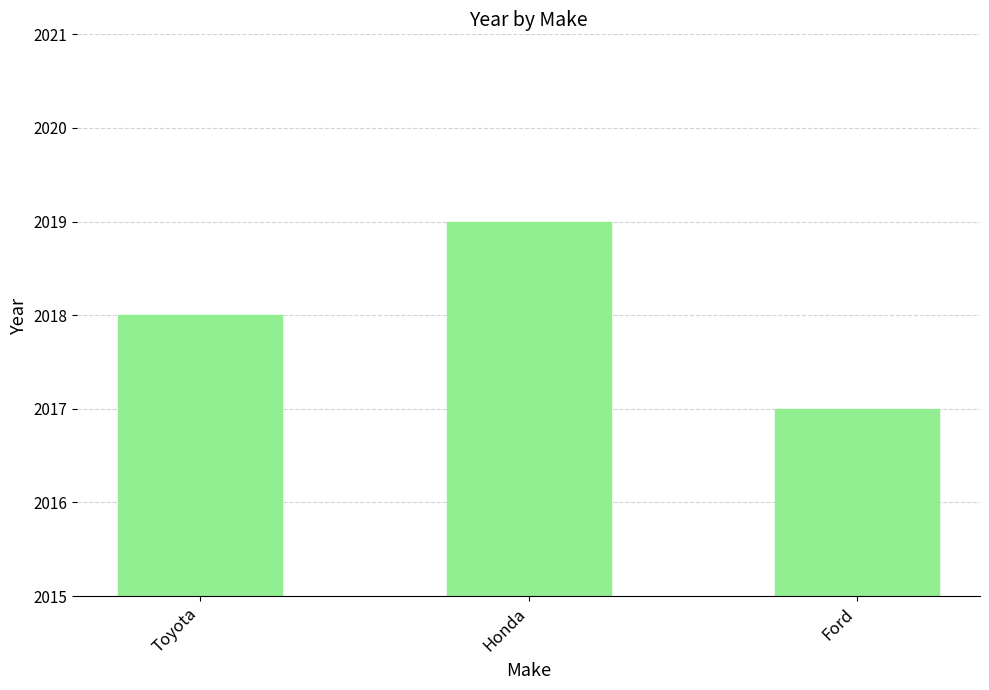

Rank the categories by value from lowest to highest.

Ford, Toyota, Honda